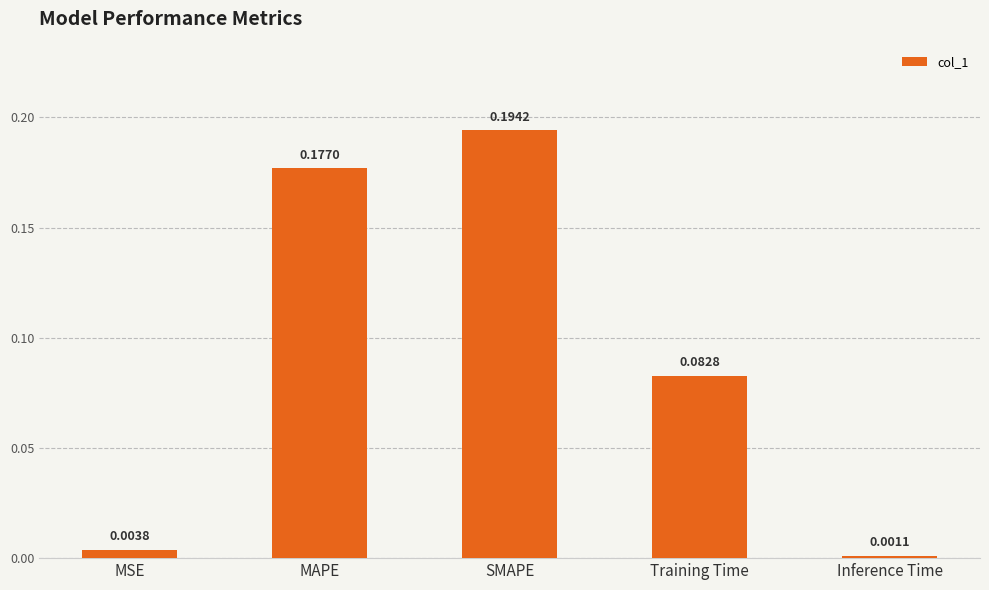

What is the sum of all values?

0.5